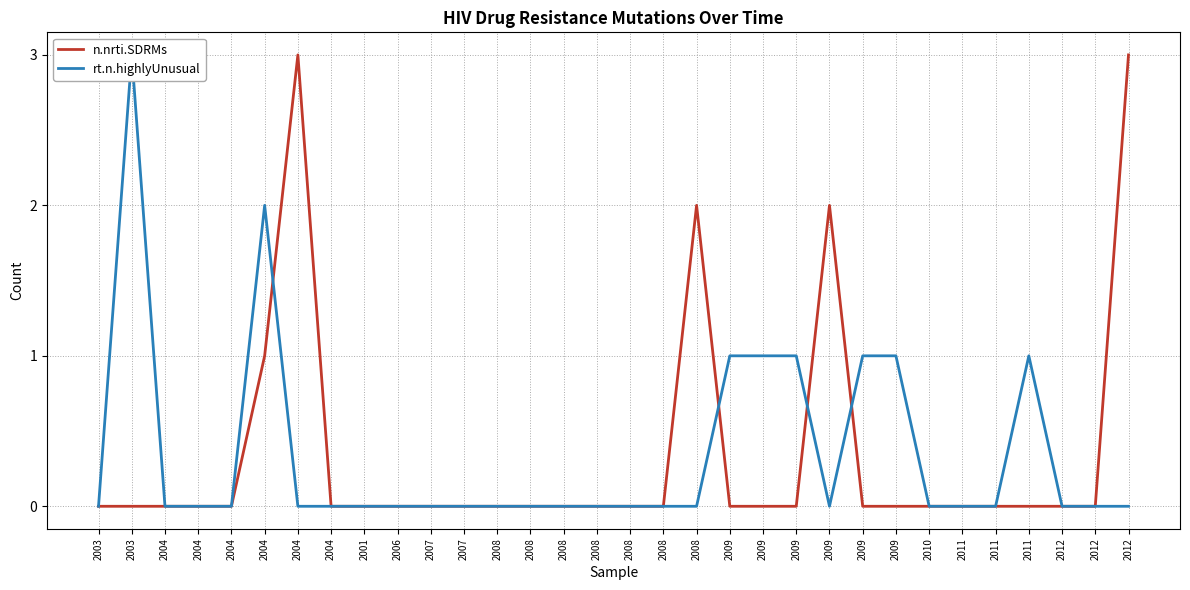

At which category does n.nrti.SDRMs reach its first local peak?

2004